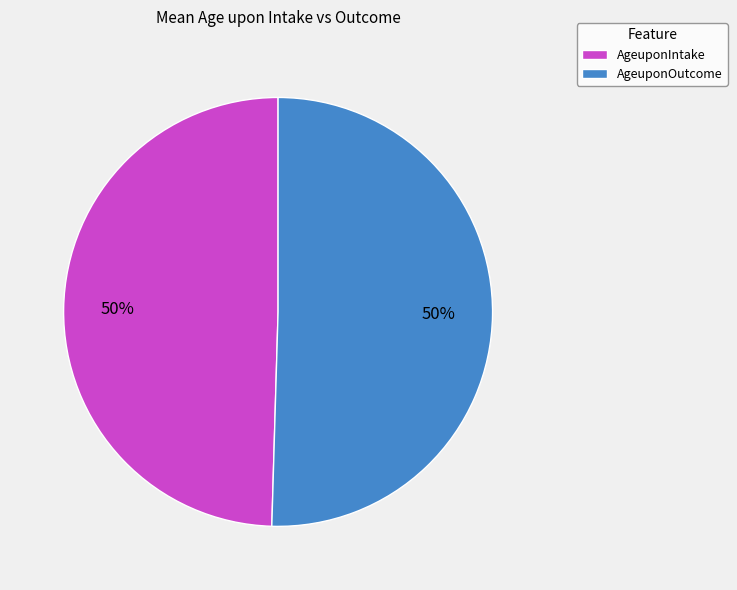

What percentage is the AgeuponOutcome slice, to the nearest percent?

50%